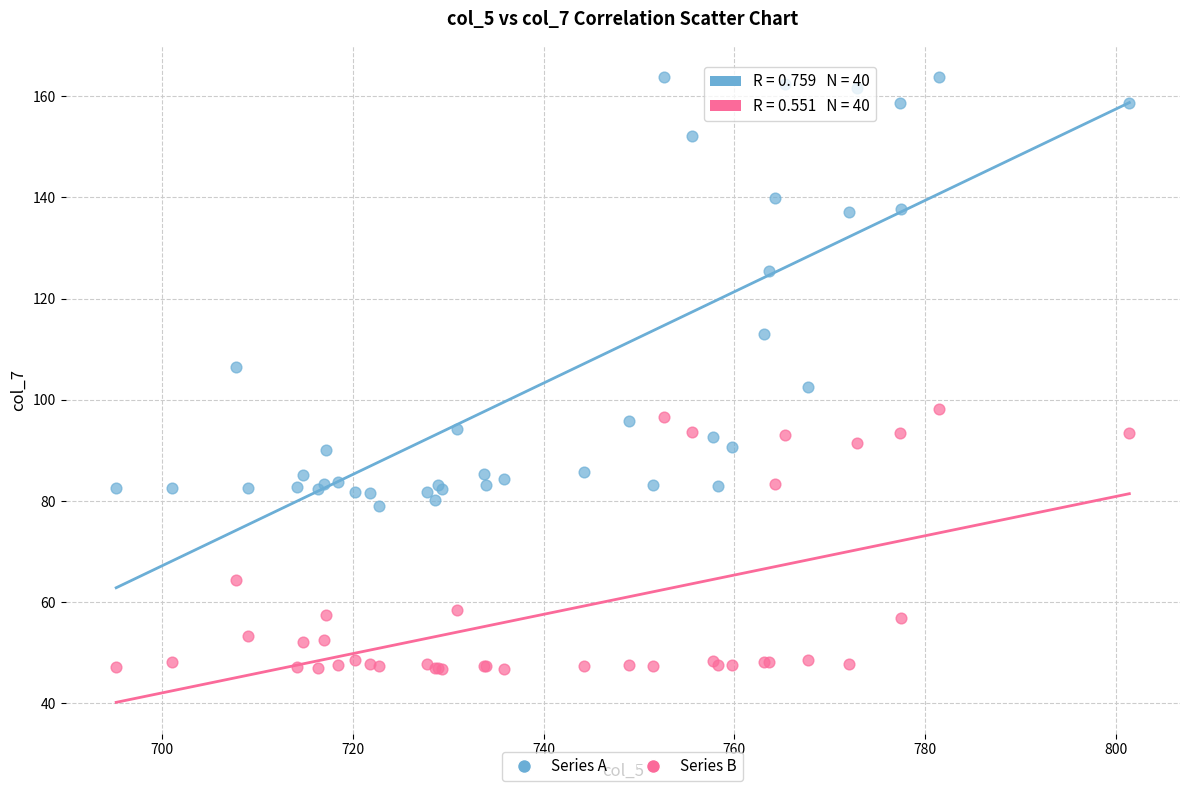

Which series contains the lowest Y value?

Series B